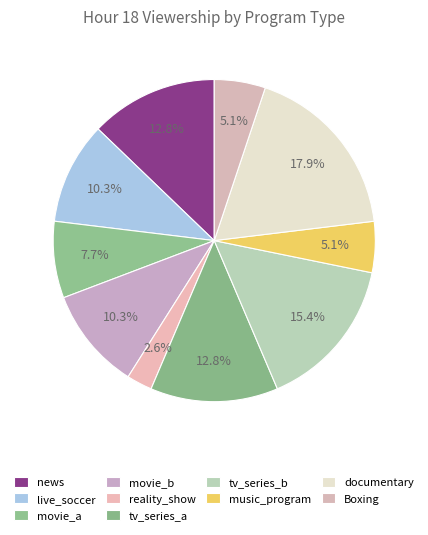

How many slices are in this pie chart?

10